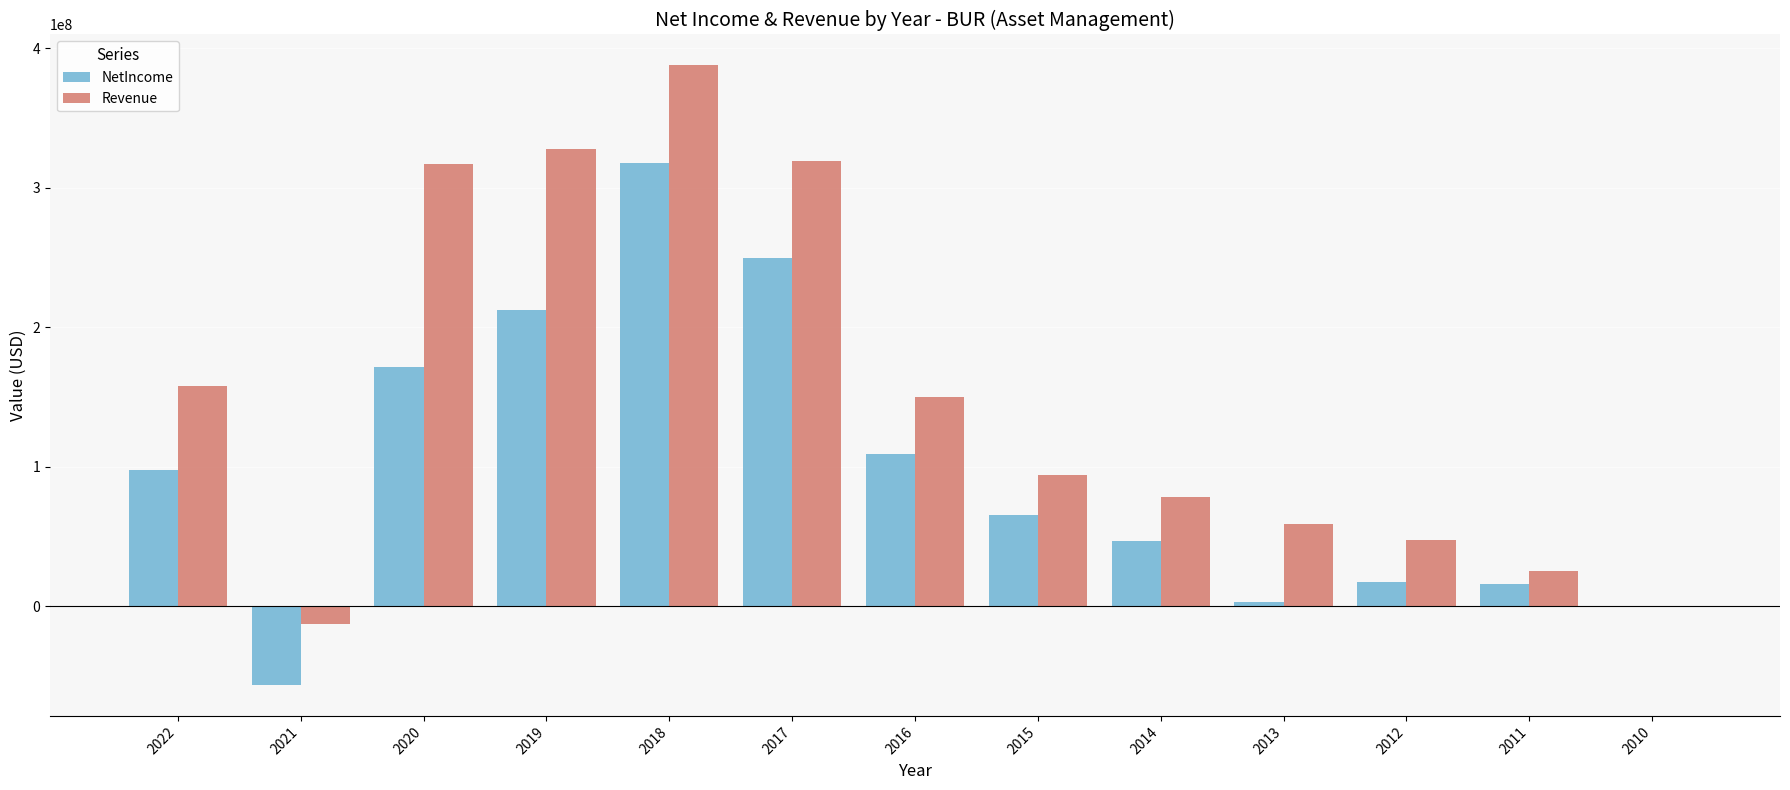

Are the bars horizontal?

No